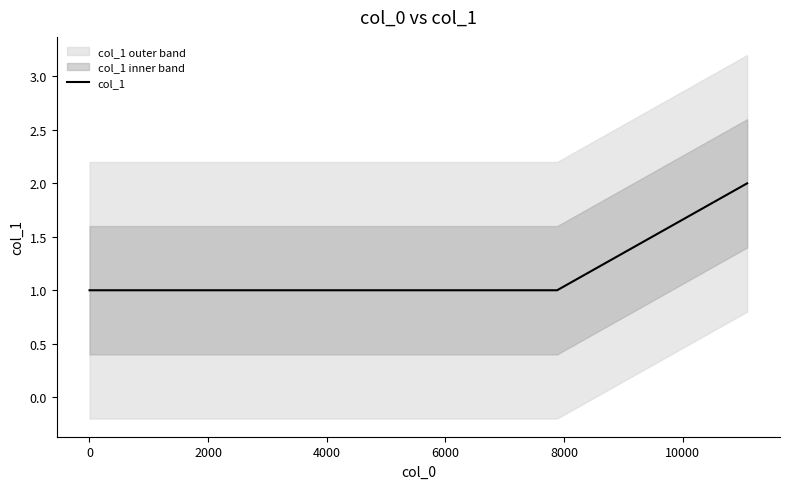

True or false: the data has more than 2 interior local peaks.

False